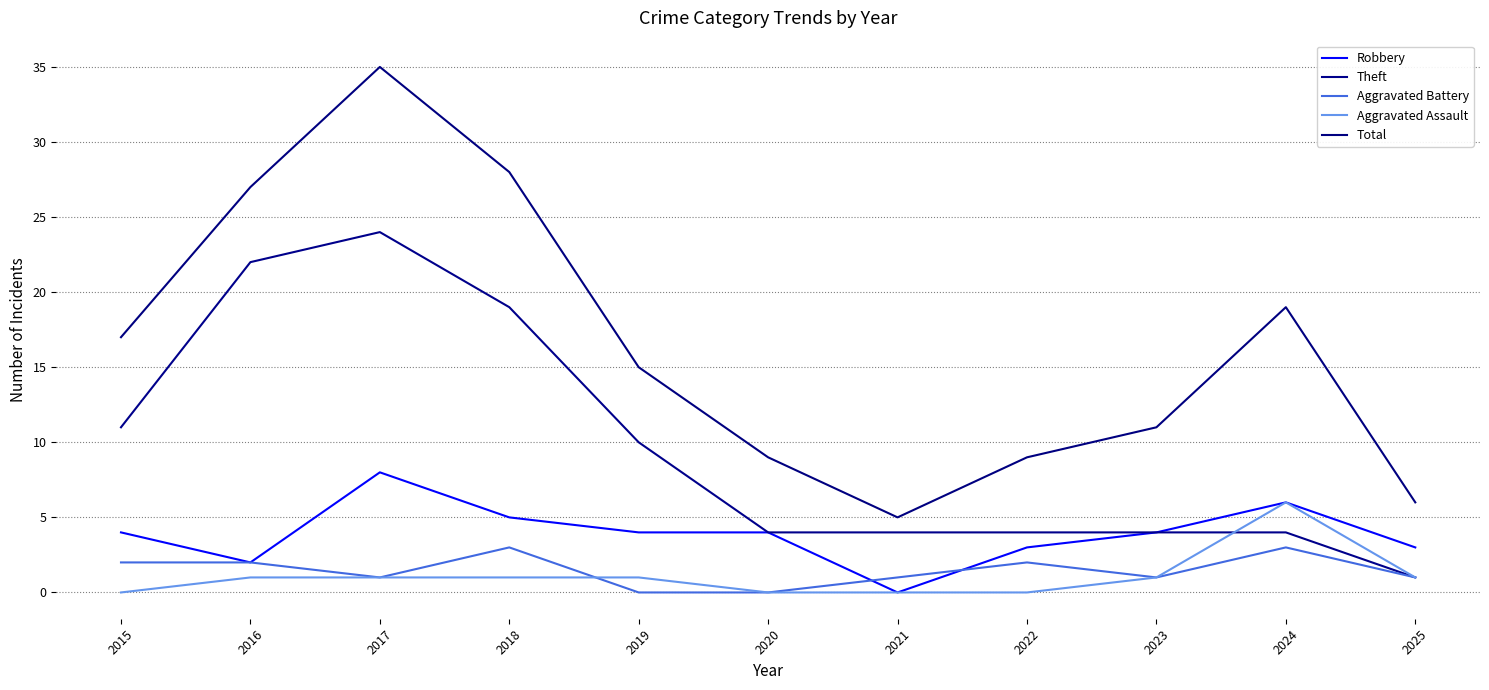

How many lines are shown in the chart?

5